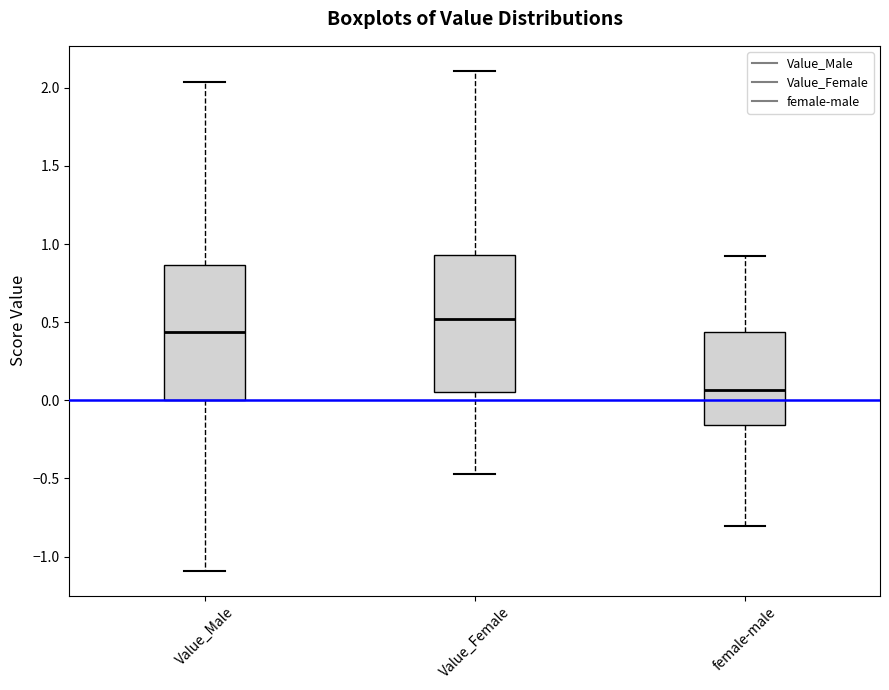

Where does the lower whisker of the box for Value_Male end on the y-axis? The values are not printed on the chart, so give them approximately, as read against the axis.

-1.10